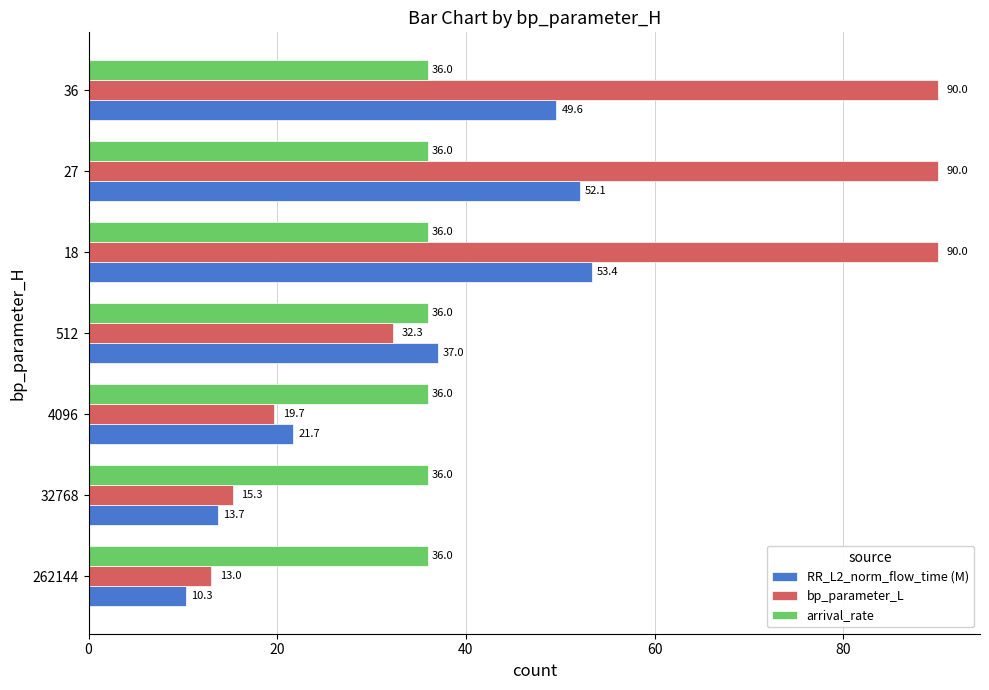

Rank the series by their maximum value, from highest to lowest.

bp_parameter_L, RR_L2_norm_flow_time (M), arrival_rate